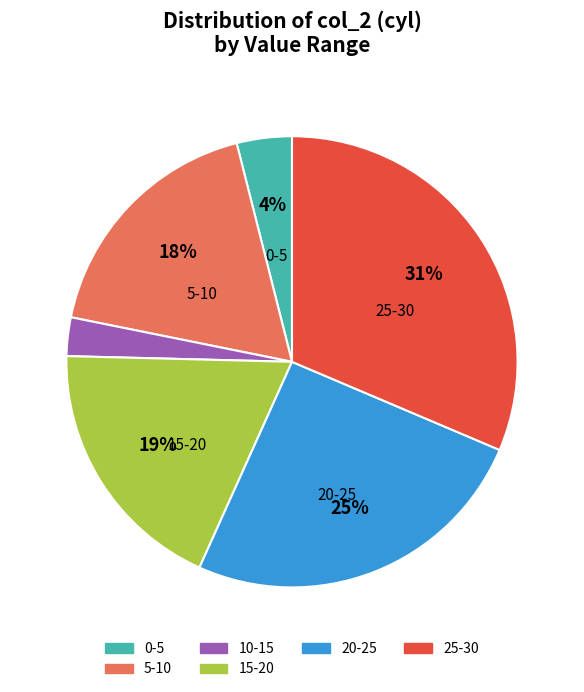

How many slices are in this pie chart?

6